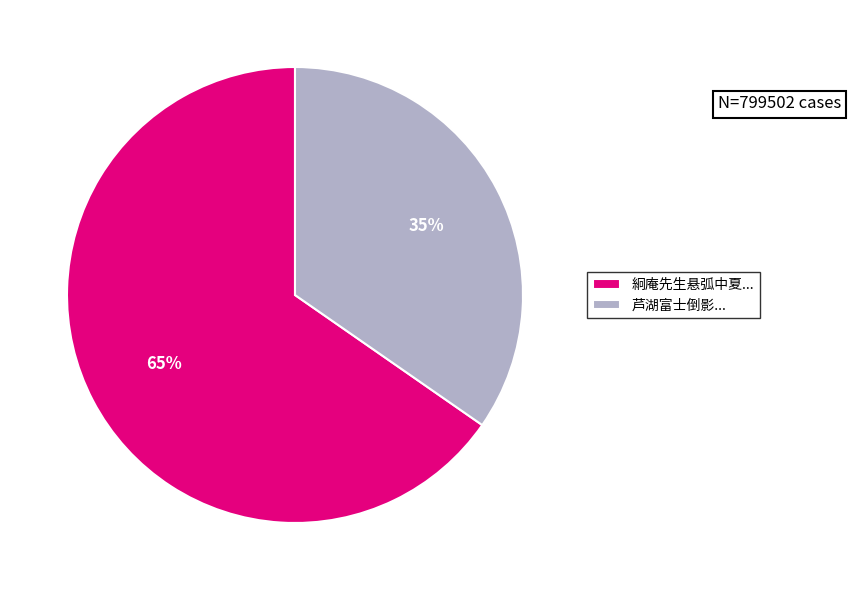

What is the smallest slice in the pie chart?

芦湖富士倒影...